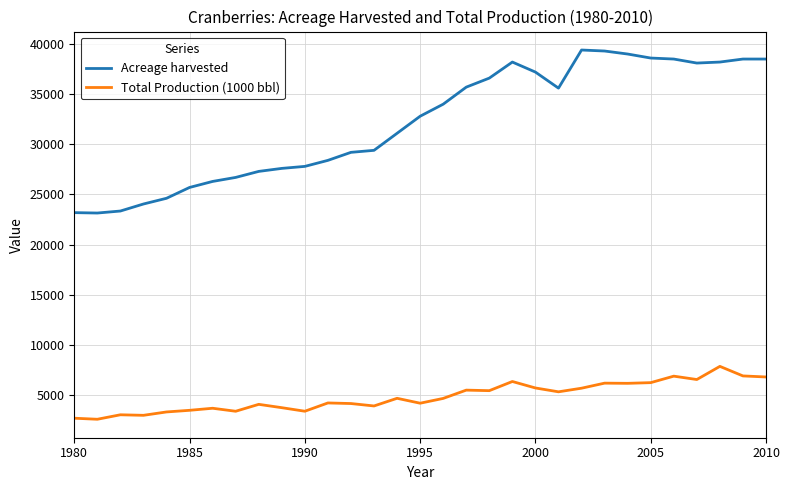

Which series has the largest total across all categories?

Acreage harvested